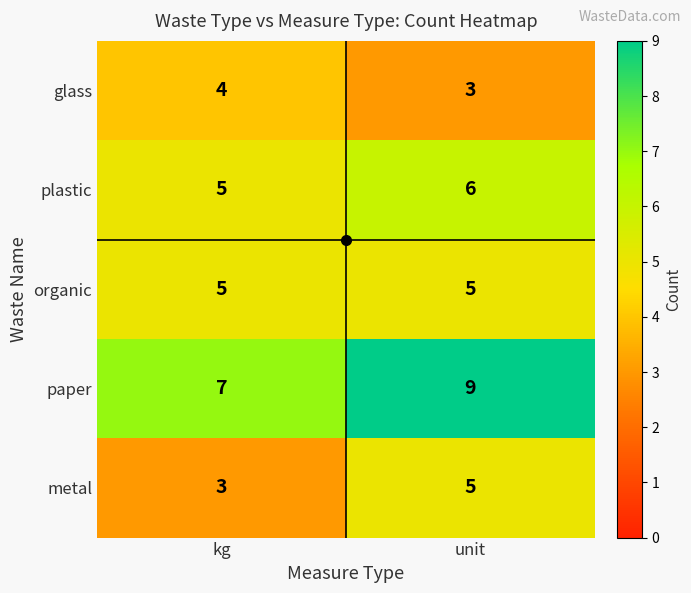

What is the average value of the paper series?

8